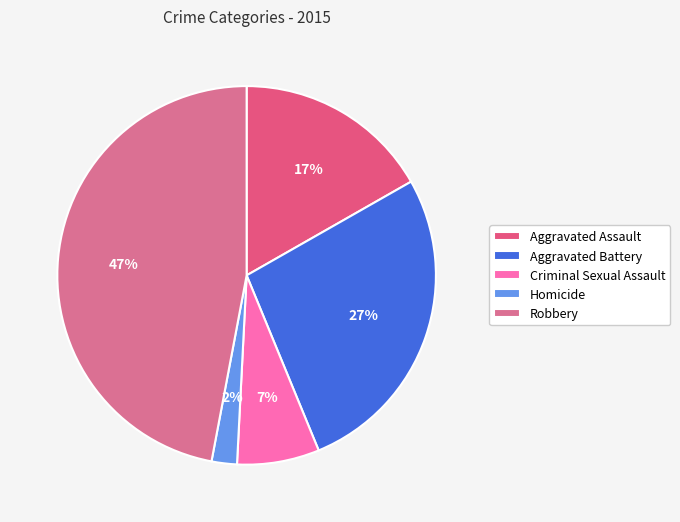

Is Robbery the majority of the pie?

No